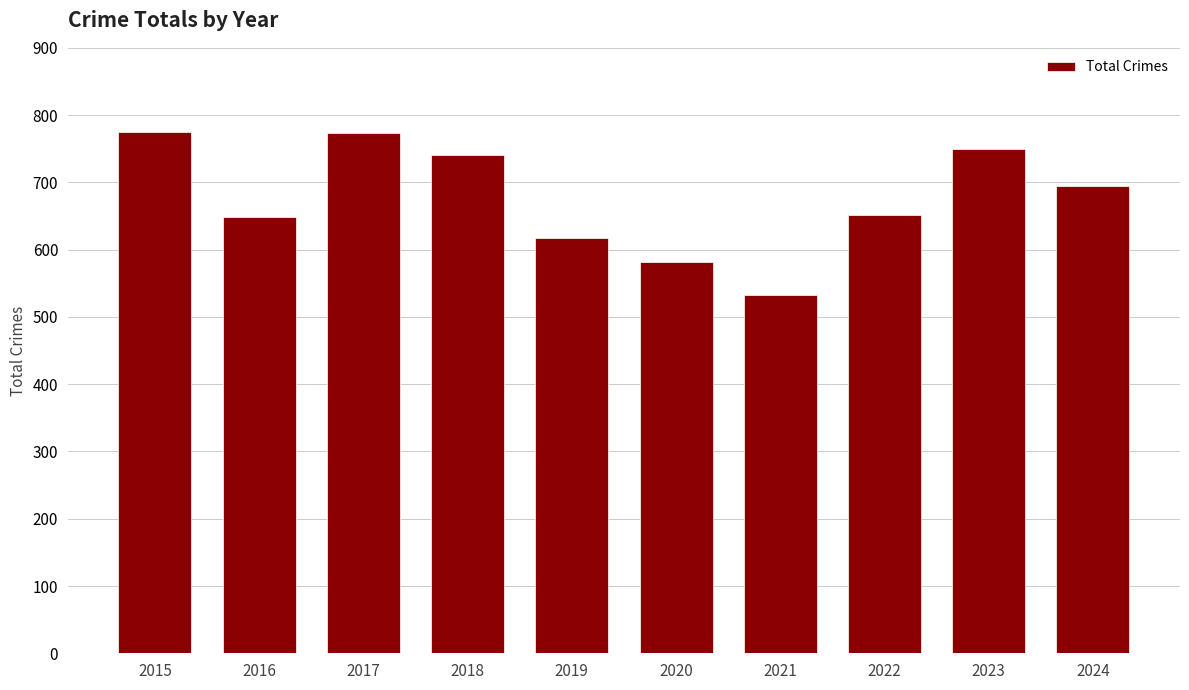

What is the change in value from 2018 to 2019?

-124